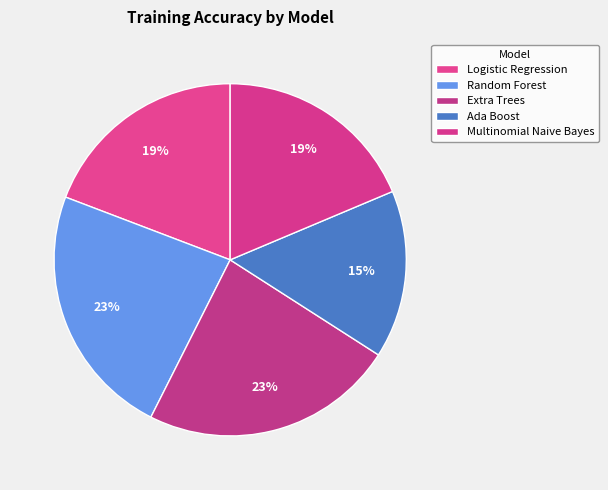

Is it true that Random Forest is 23% of the pie?

True